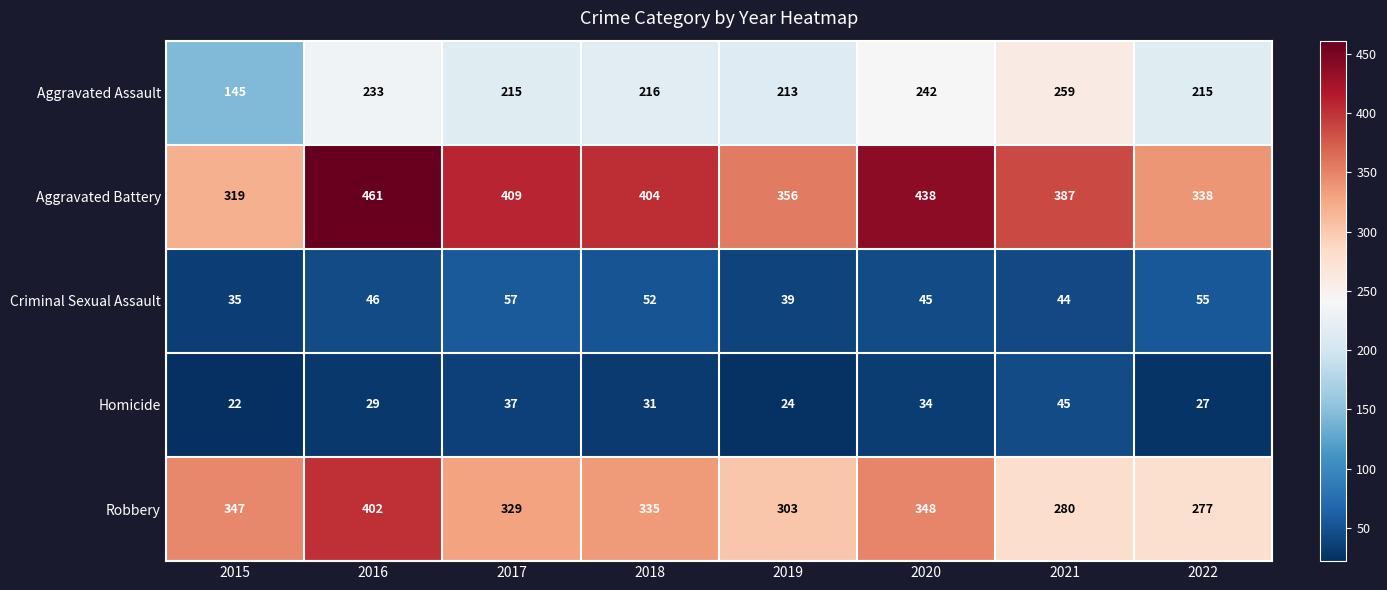

What is the highest value of the Aggravated Battery series?

461